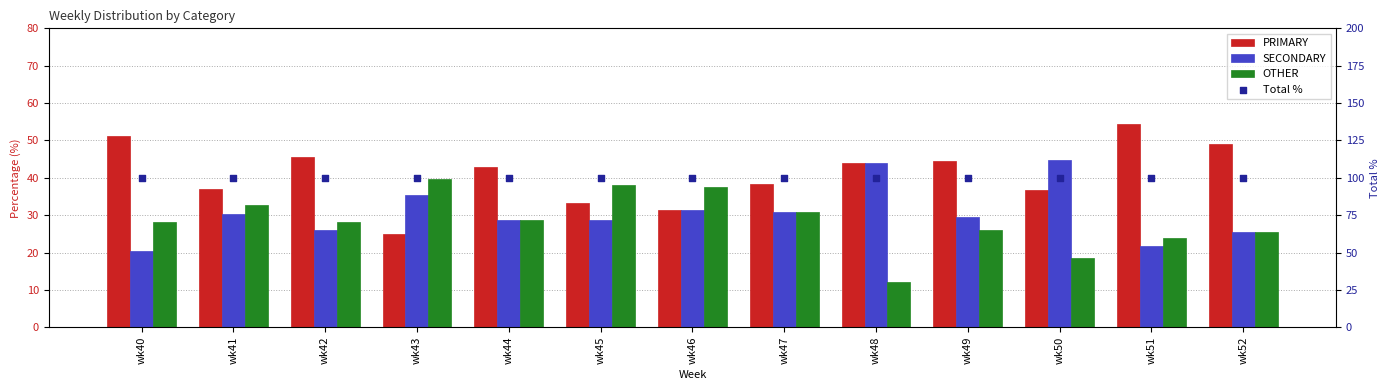

At how many categories does at least one series exceed 45?

13